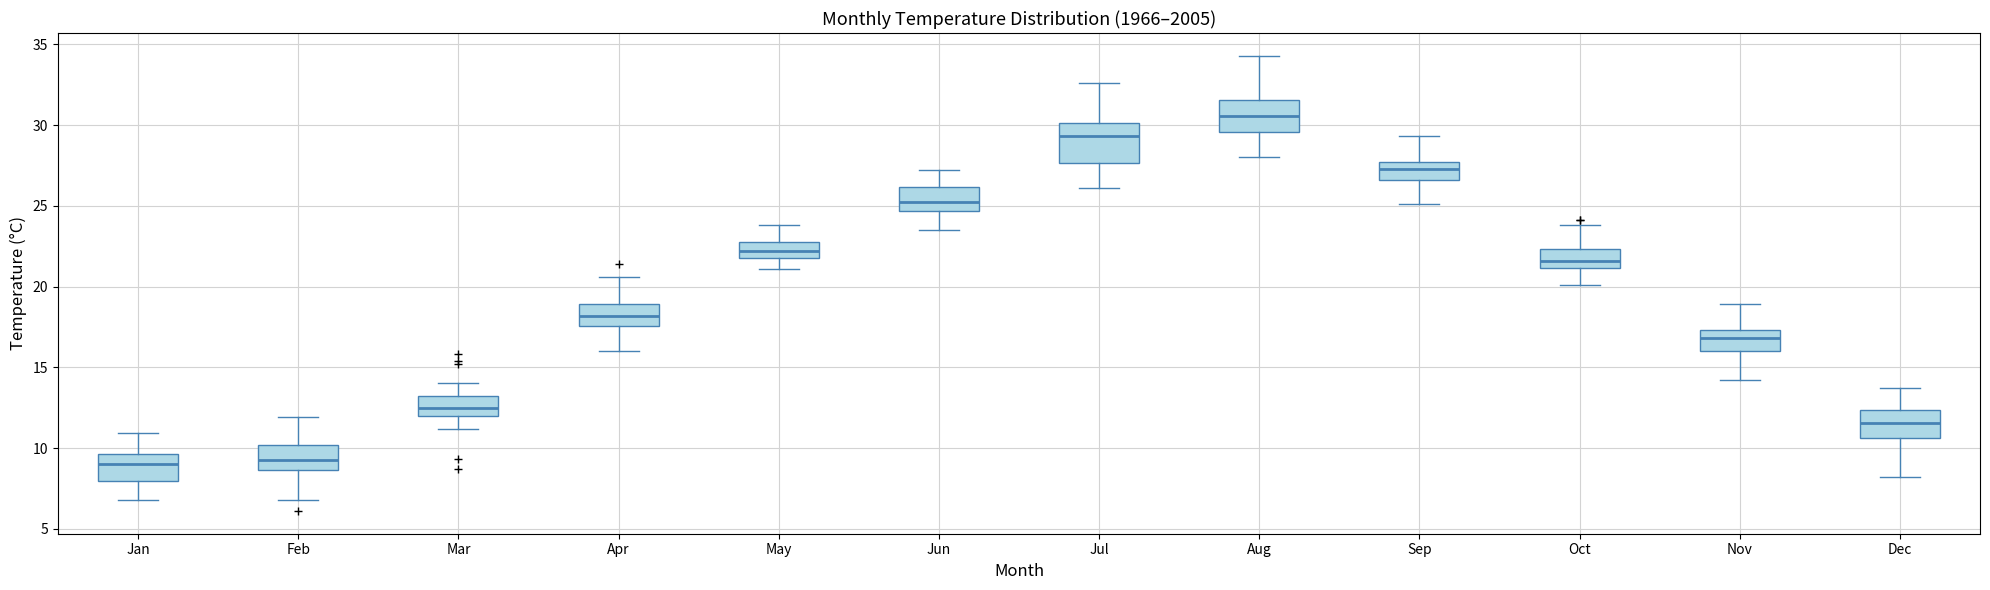

Reading left to right, read every box against the y-axis: the position of its median line, the range the box covers, and the ends of its whiskers. The values are not printed on the chart, so give them approximately, as read against the axis.

Jan: median 9.0, box 8.0 to 9.5, whiskers 7.0 to 11.0
Feb: median 9.5, box 8.5 to 10.0, whiskers 7.0 to 12.0
Mar: median 12.5, box 12.0 to 13.0, whiskers 11.0 to 14.0
Apr: median 18.0, box 17.5 to 19.0, whiskers 16.0 to 20.5
May: median 22.0 (inside the box), box 22.0 to 23.0, whiskers 21.0 to 24.0
Jun: median 25.5, box 24.5 to 26.0, whiskers 23.5 to 27.0
Jul: median 29.5, box 27.5 to 30.0, whiskers 26.0 to 32.5
Aug: median 30.5, box 29.5 to 31.5, whiskers 28.0 to 34.5
Sep: median 27.5, box 26.5 to 28.0, whiskers 25.0 to 29.5
Oct: median 21.5, box 21.0 to 22.5, whiskers 20.0 to 24.0
Nov: median 17.0, box 16.0 to 17.5, whiskers 14.0 to 19.0
Dec: median 11.5, box 10.5 to 12.5, whiskers 8.0 to 13.5